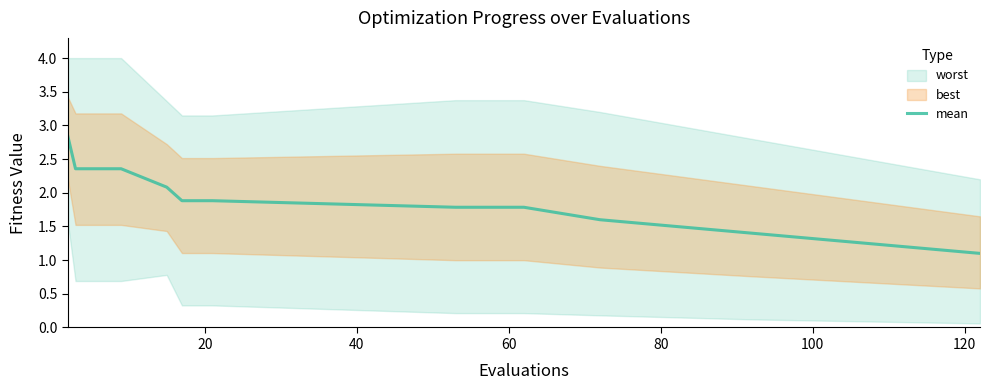

What is the maximum value for mean?

2.8